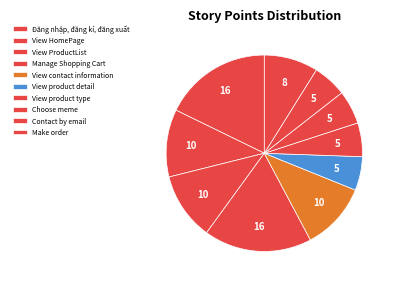

How many segments does this pie chart have?

10